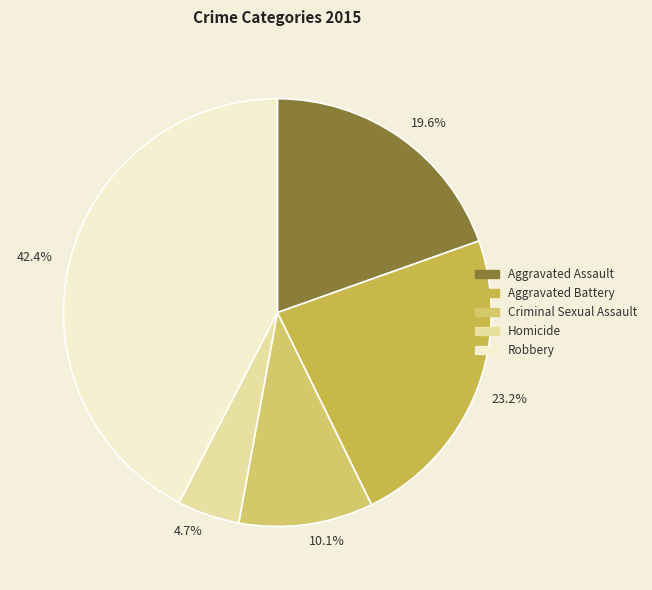

Rank the categories by value from lowest to highest.

Homicide, Criminal Sexual Assault, Aggravated Assault, Aggravated Battery, Robbery